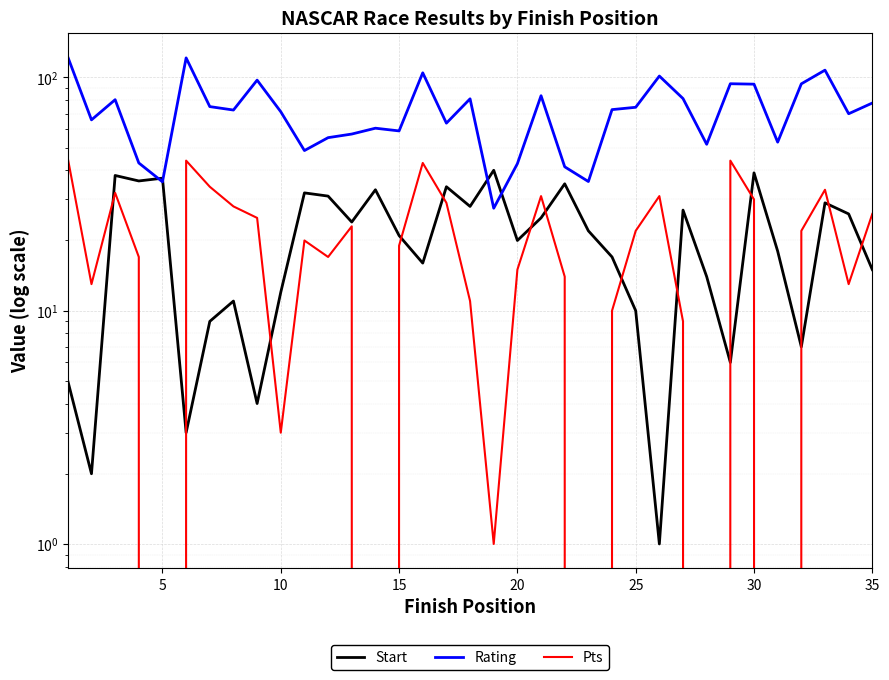

What is the maximum value for Pts?

45.0